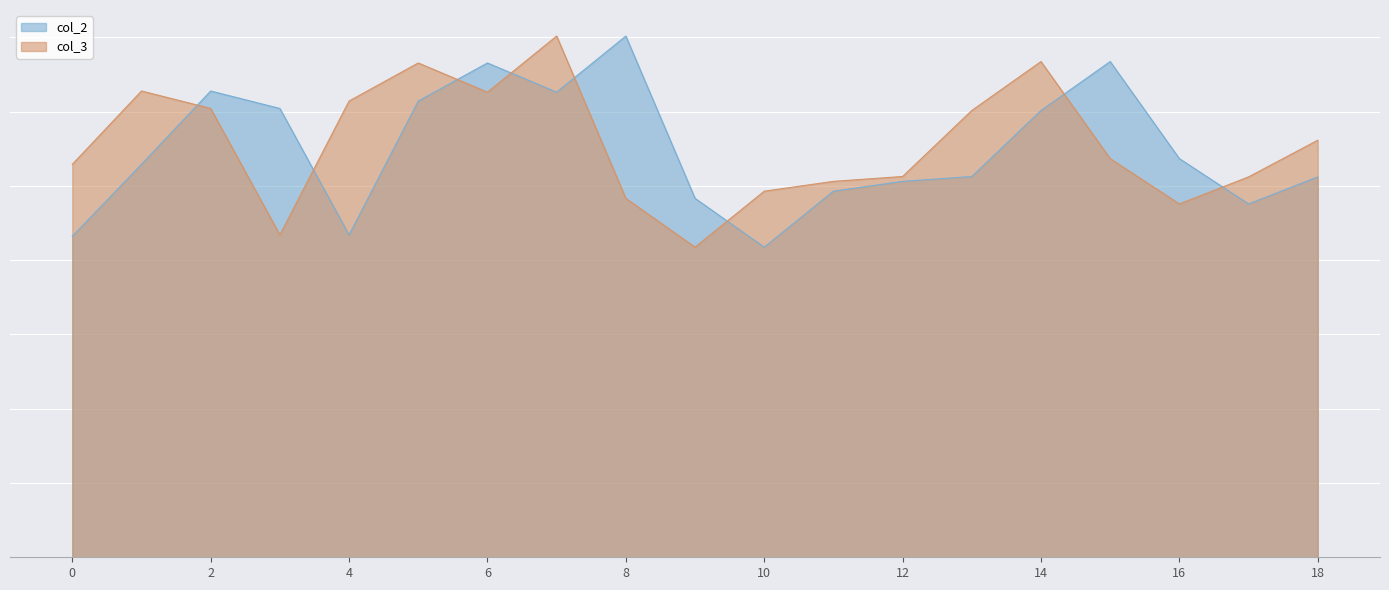

How many lines are shown in the chart?

2